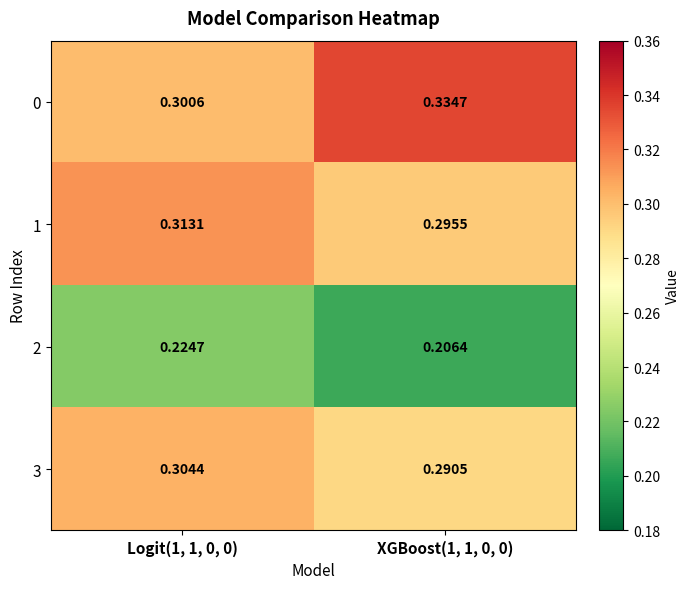

Is the value of 0 at Logit(1, 1, 0, 0) greater than the value of 2 at Logit(1, 1, 0, 0)?

Yes